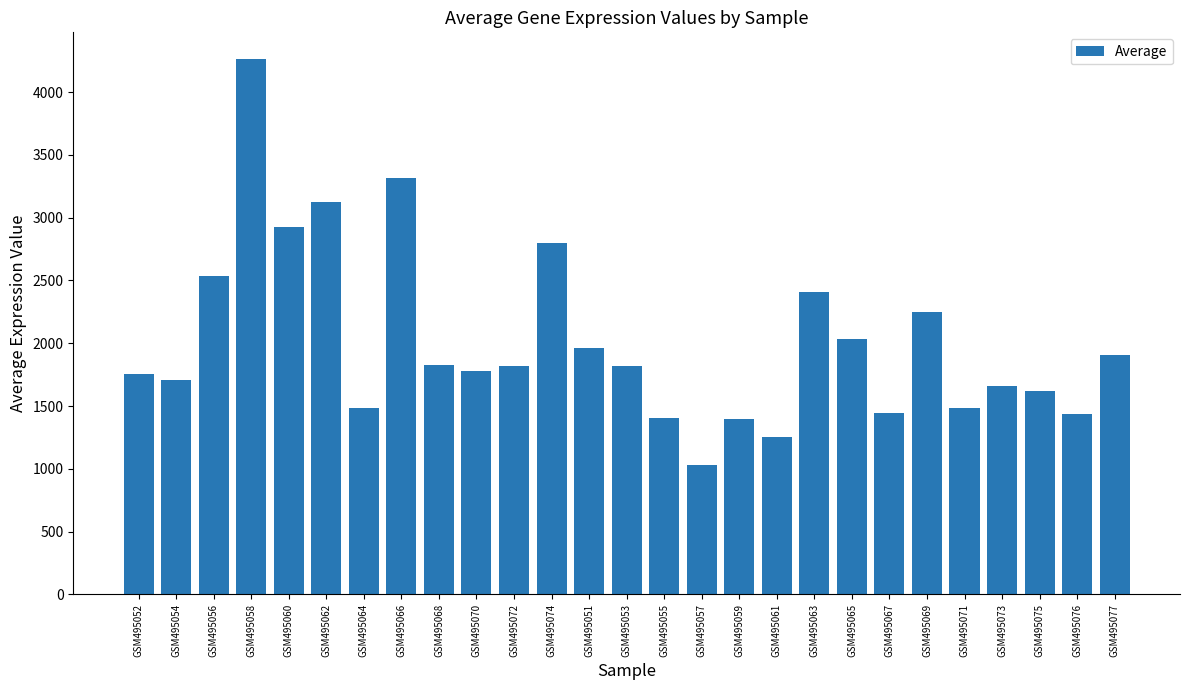

What is the greatest value displayed?

4262.7